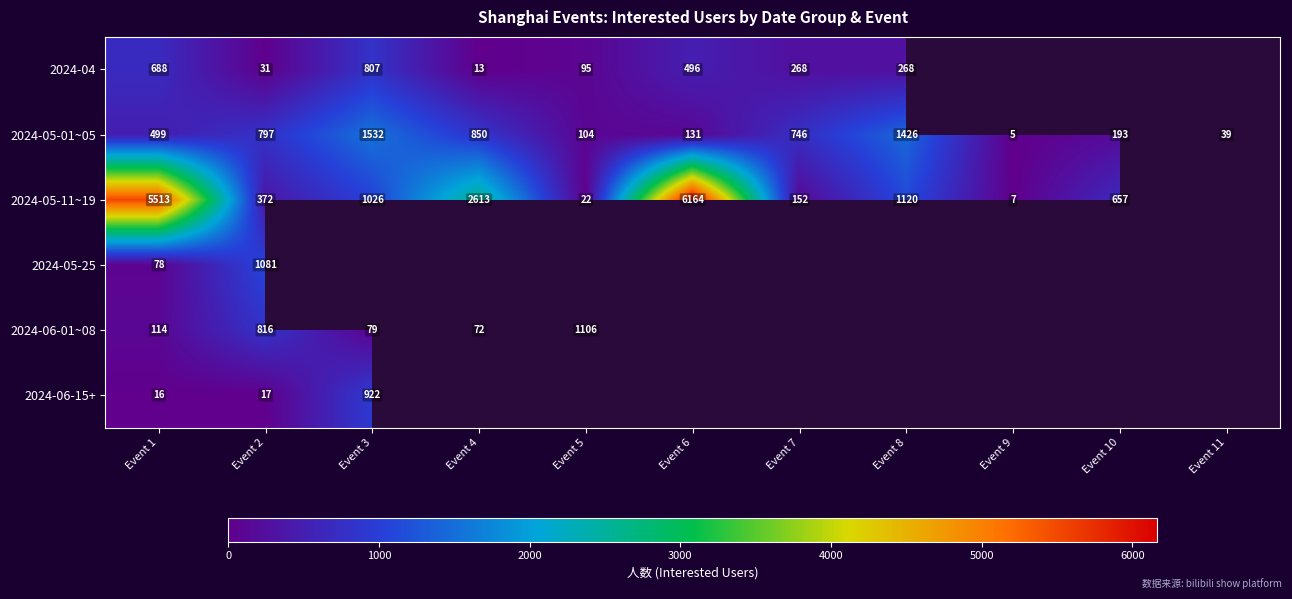

At how many categories does at least one series exceed 4585?

2